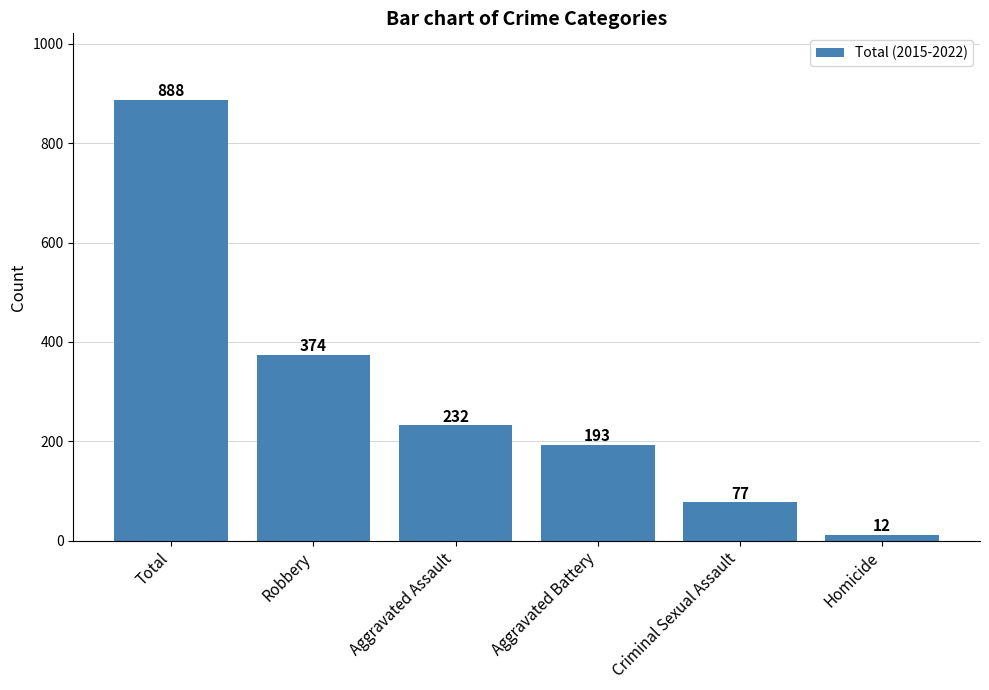

Where is the data nearest to the value 450?

Robbery